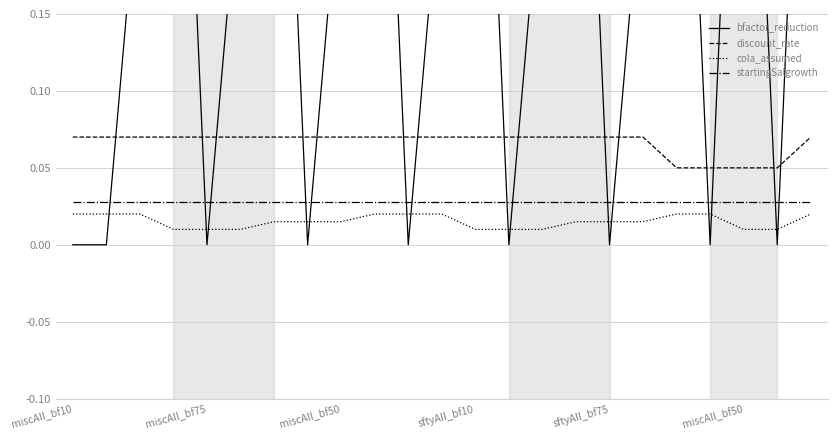

At miscAll_bf50, list the series in order from smallest to largest.

cola_assumed, startingSalgrowth, discount_rate, bfactor_reduction